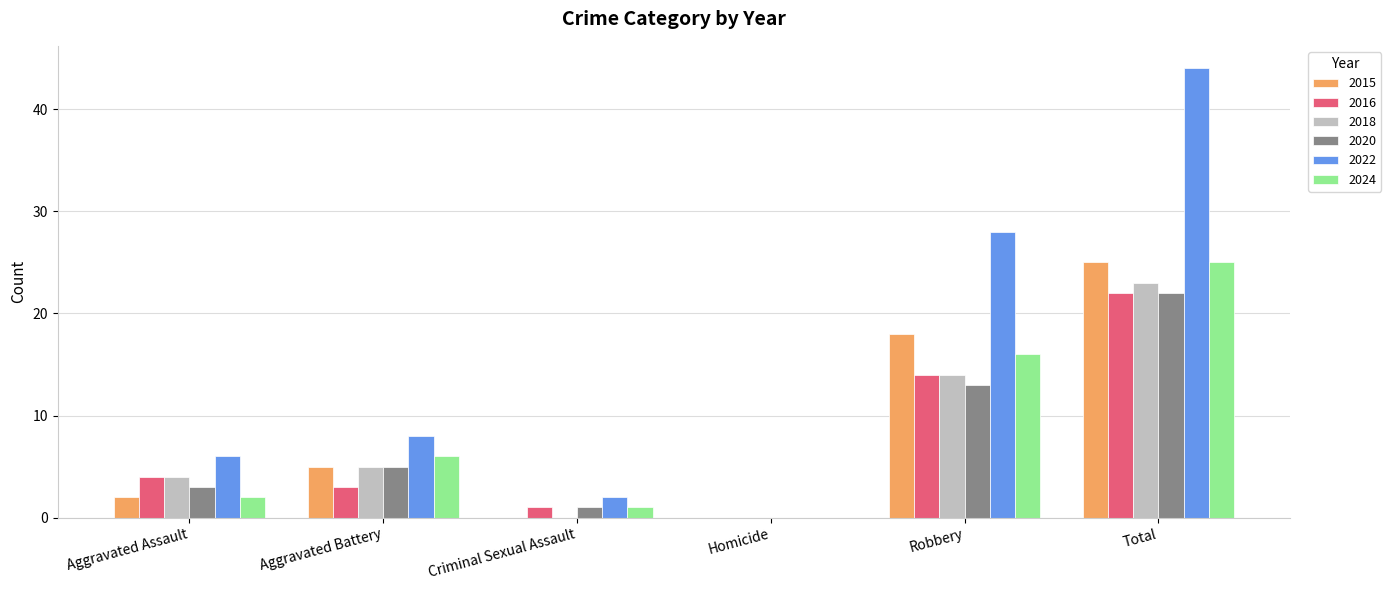

What is the spread (max minus min) of values at Total?

22